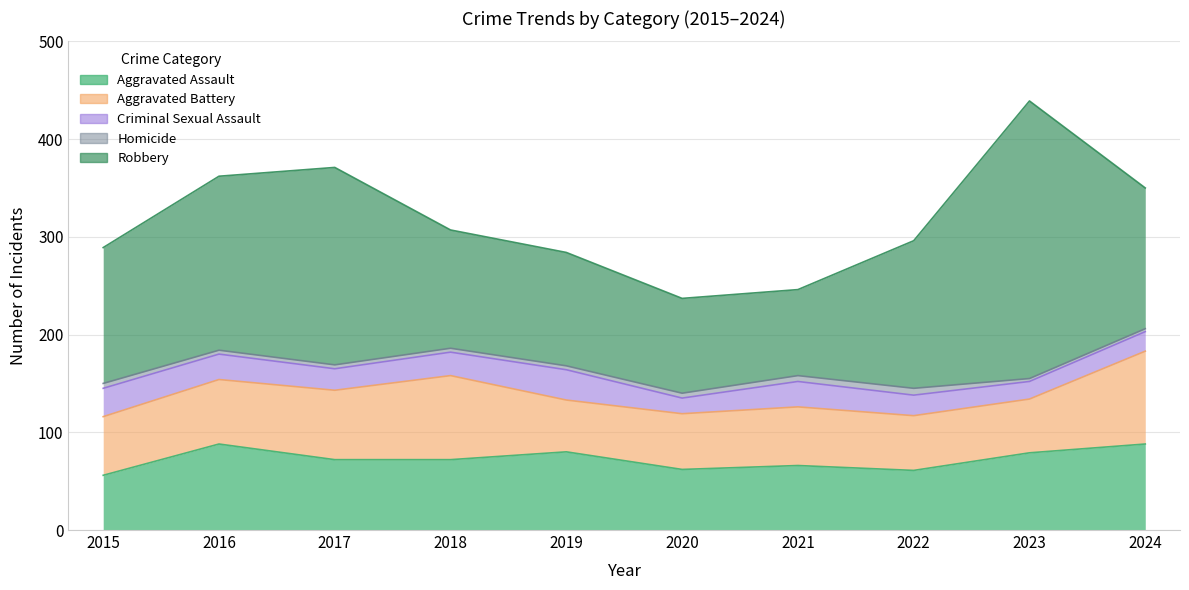

What is the sum of all Aggravated Assault values?

724